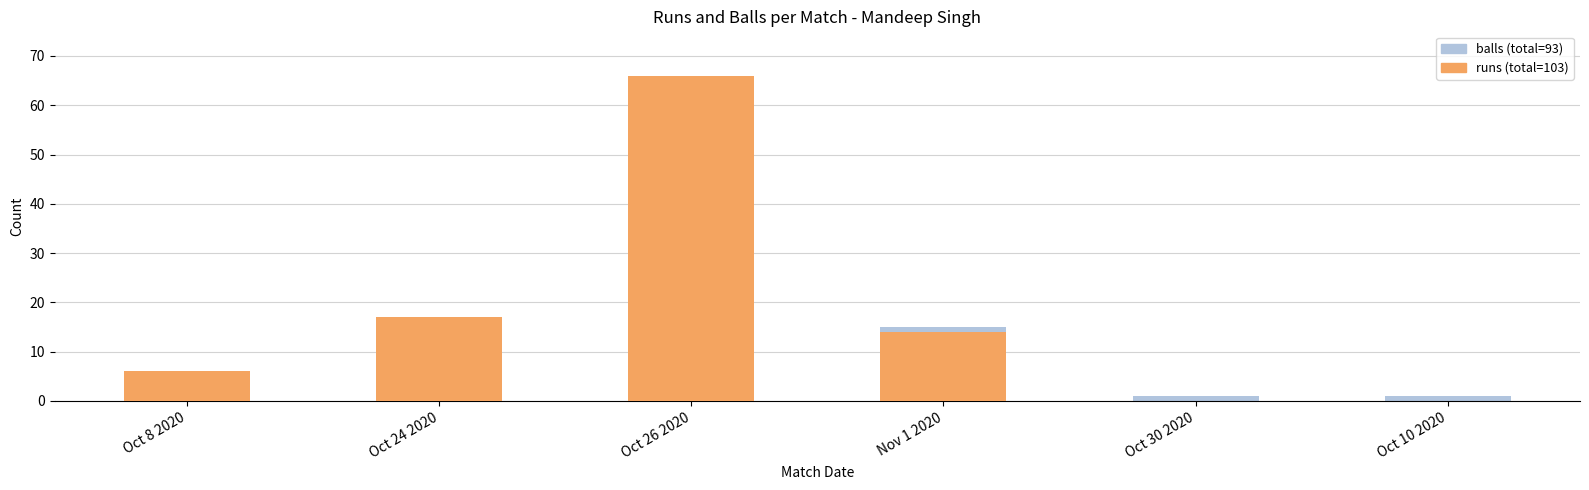

How many groups of bars are there?

6